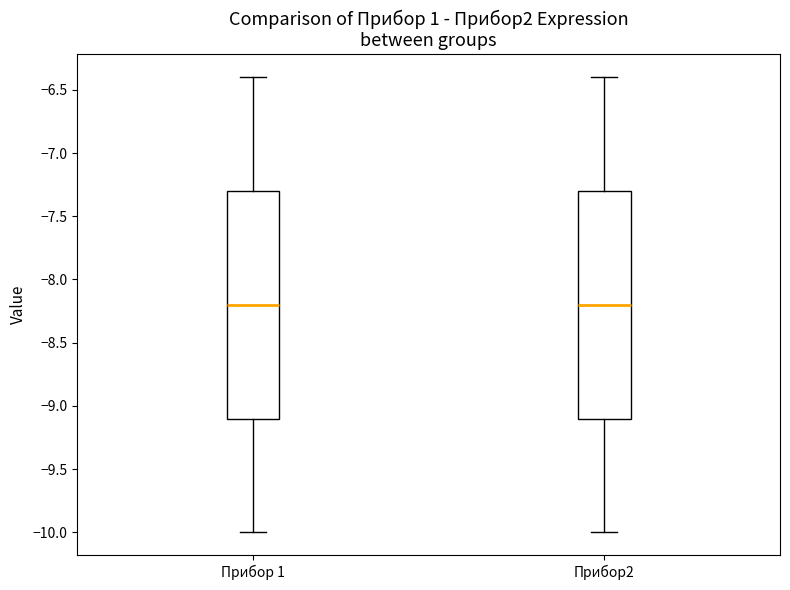

Reading left to right, read every box against the y-axis: the position of its median line, the range the box covers, and the ends of its whiskers. The values are not printed on the chart, so give them approximately, as read against the axis.

Прибор 1: median -8.2, box -9.1 to -7.3, whiskers -10.0 to -6.4
Прибор2: median -8.2, box -9.1 to -7.3, whiskers -10.0 to -6.4